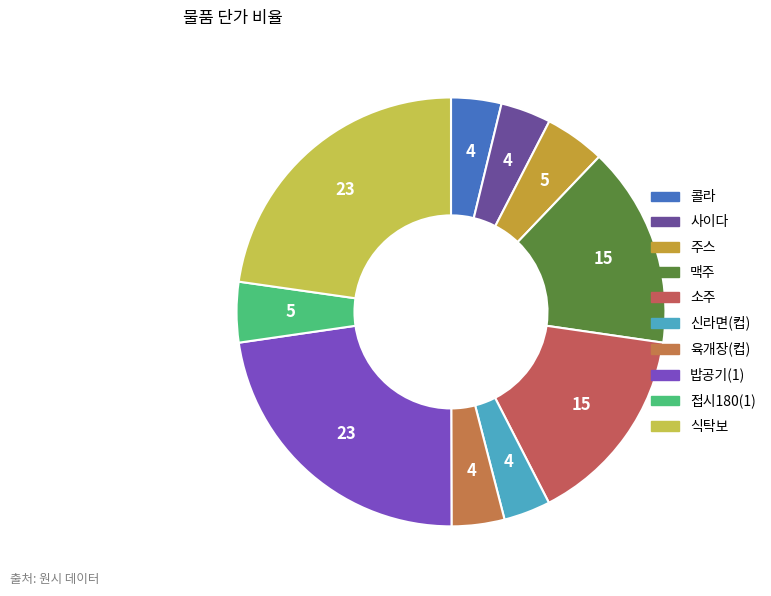

Does 신라면(컵) account for over 50% of the chart?

No